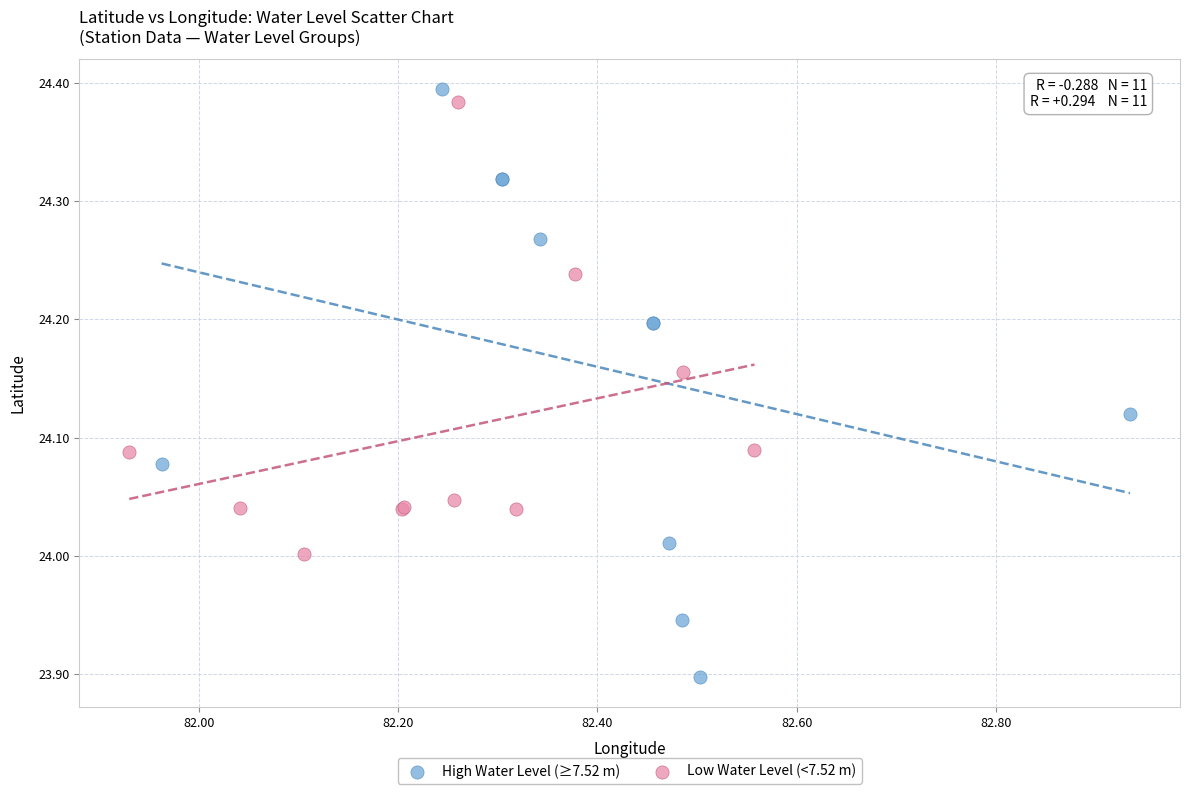

Which series contains the lowest Y value?

High Water Level (≥7.52 m)